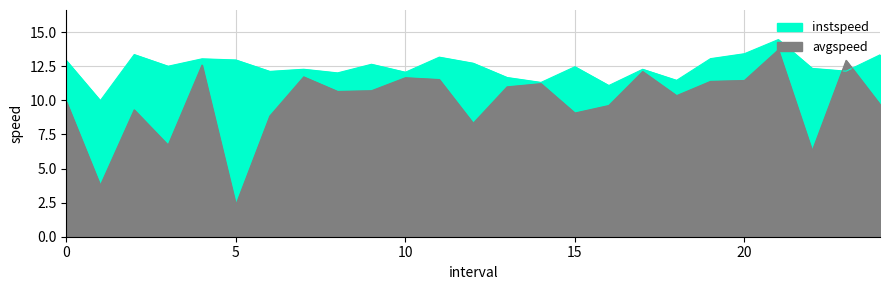

Rank the series by their maximum value, from lowest to highest.

avgspeed, instspeed